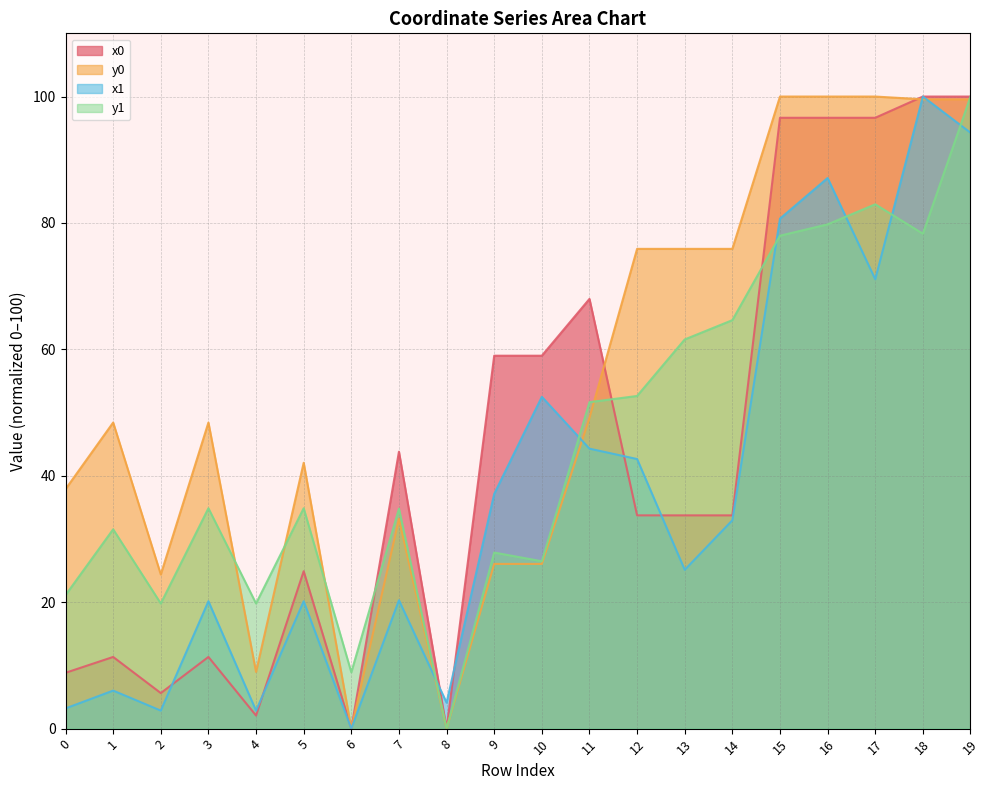

After their last crossing, which series has the higher values: y0 or y1?

y1